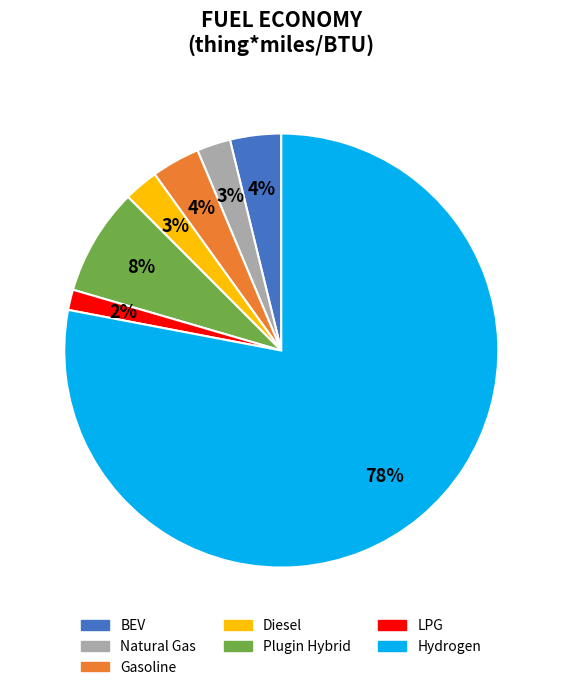

How many segments does this pie chart have?

7